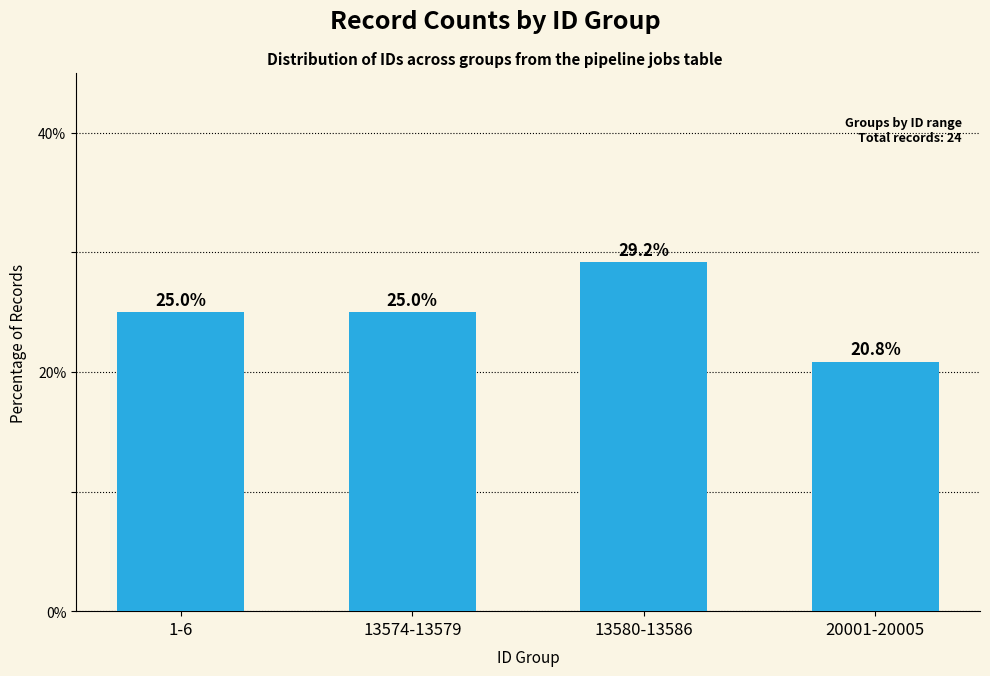

Between 13574-13579 and 20001-20005, which is larger?

13574-13579